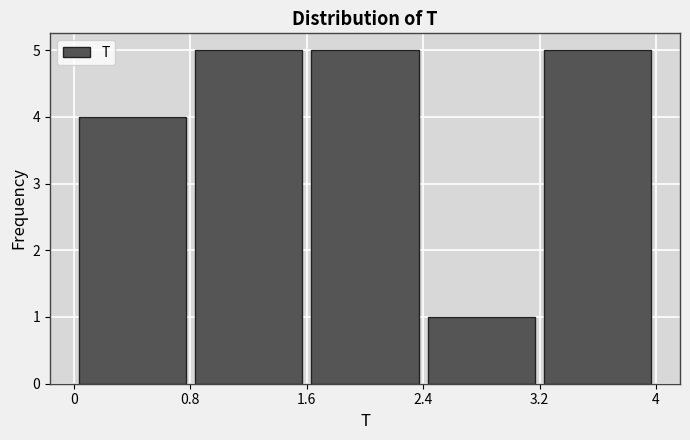

Reading left to right, transcribe this chart: for each bar, give the range it covers on the x-axis and its height. The values are not printed on the chart, so give them approximately, as read against the axis.

0 to 0.8: 4
0.8 to 1.6: 5
1.6 to 2.4: 5
2.4 to 3.2: 1
3.2 to 4: 5